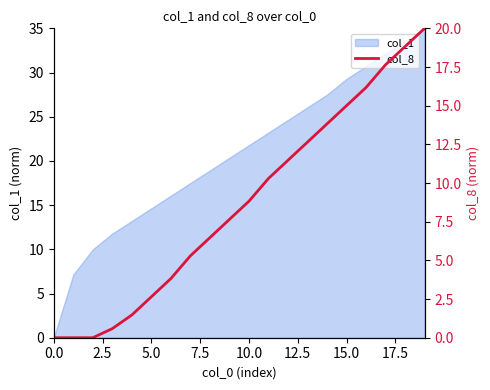

At which label does col_1 first exceed 21?

10.0